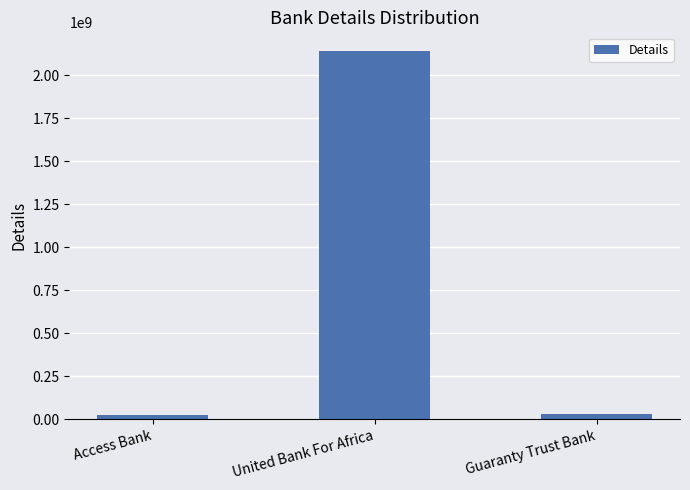

What position from the right is Guaranty Trust Bank?

1